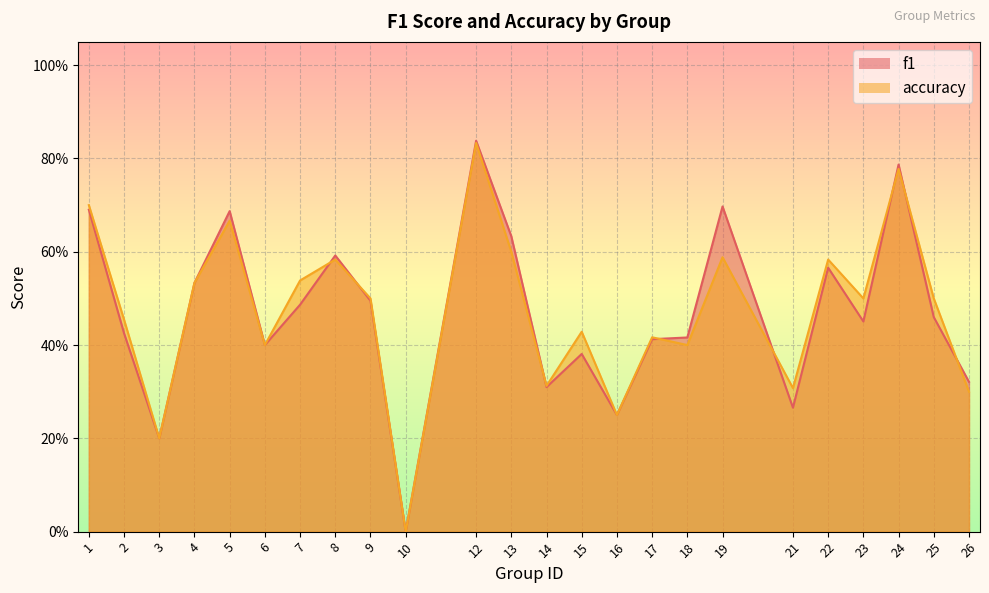

What is the value of the f1 point at the 21st from the left?

0.5